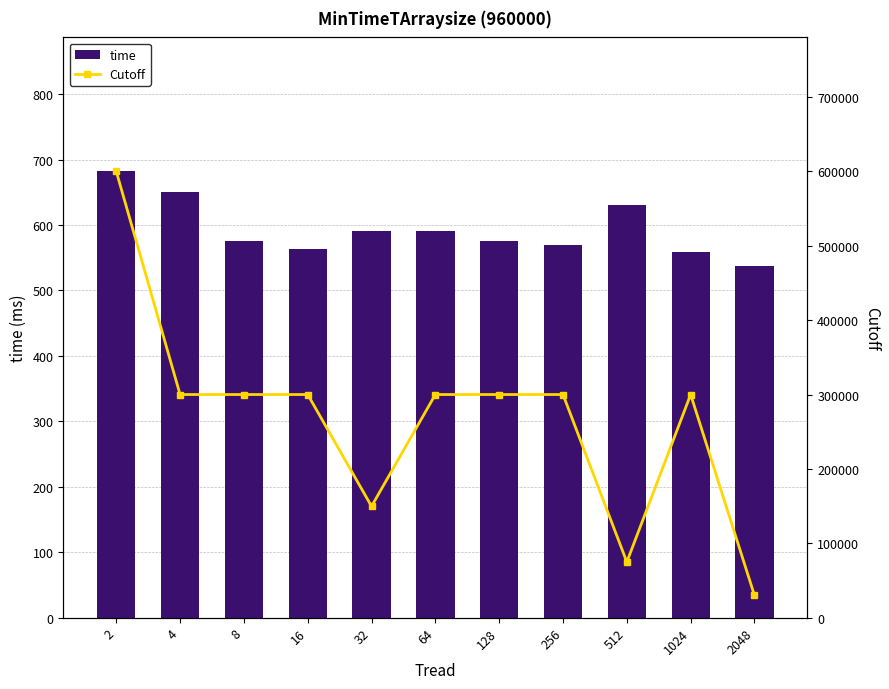

Is it true that time equals 902 at 256?

False